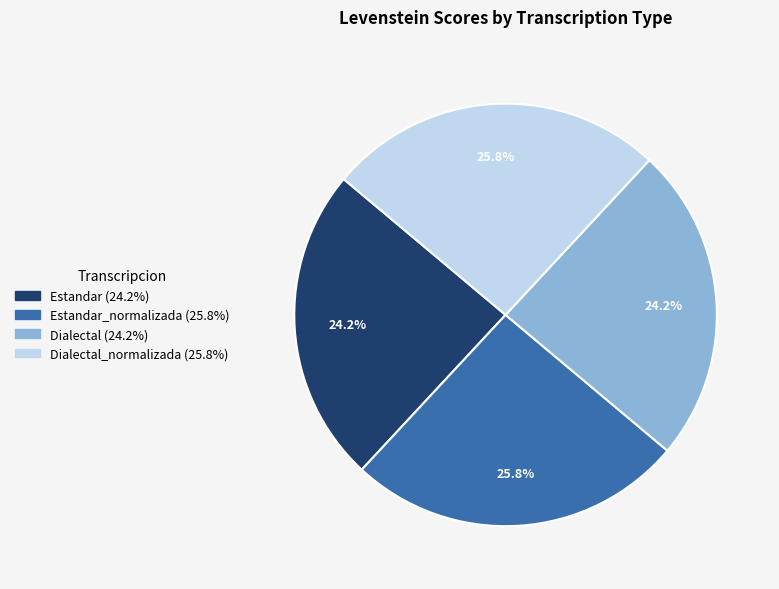

Does any single category account for the majority?

No